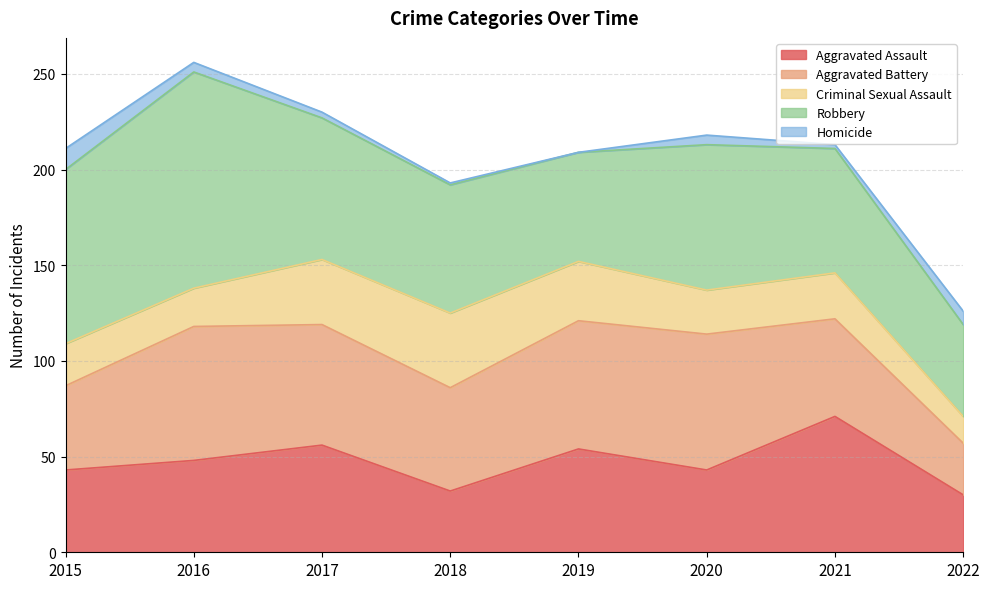

The value of Robbery at 2022 is 66. True or false?

False